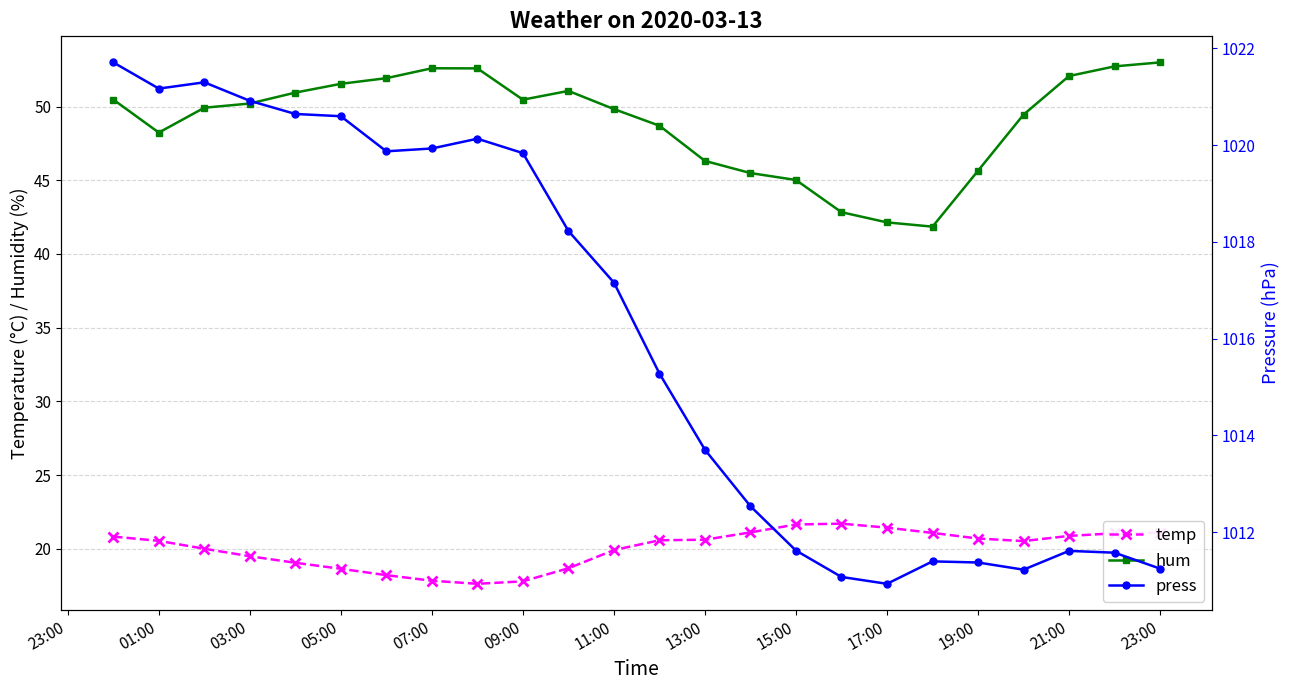

What is the average value of the press series?

1016.0